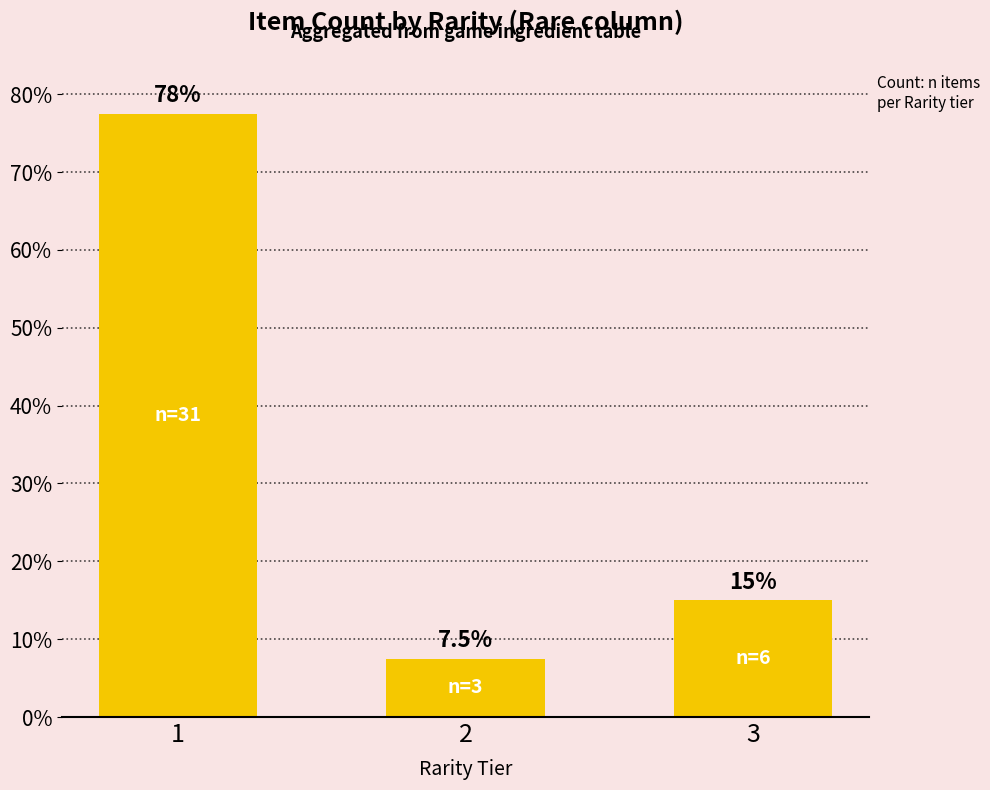

What is the sum of all values?

100.0